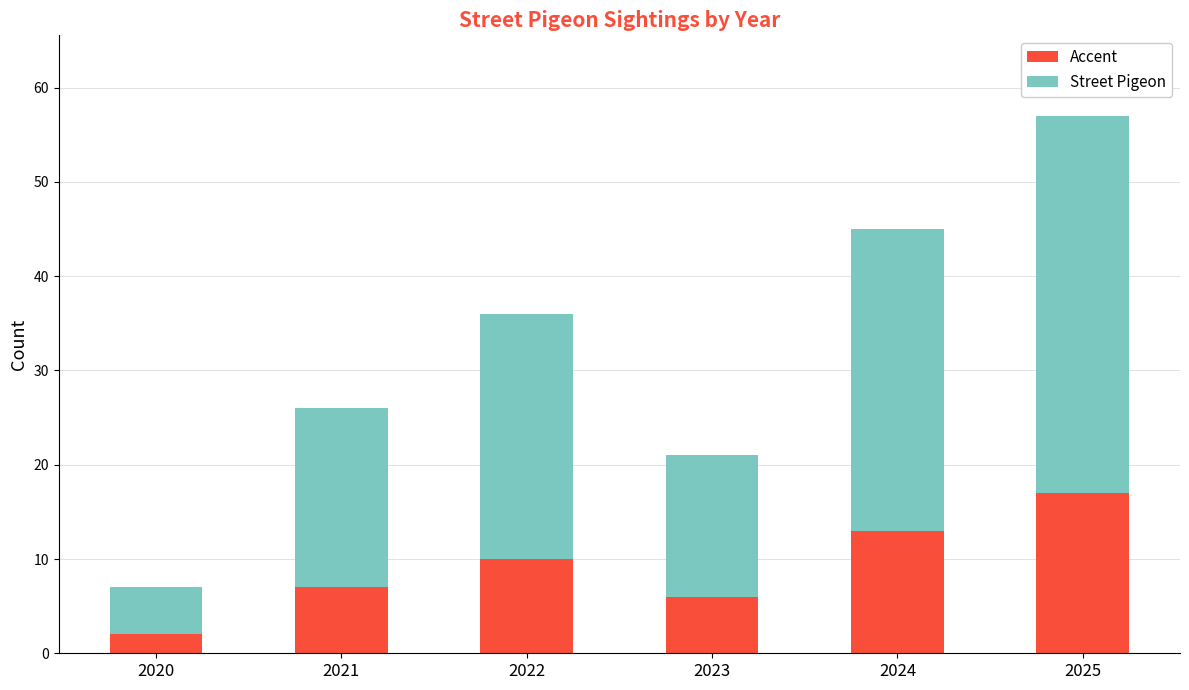

How many distinct data groups are displayed?

2